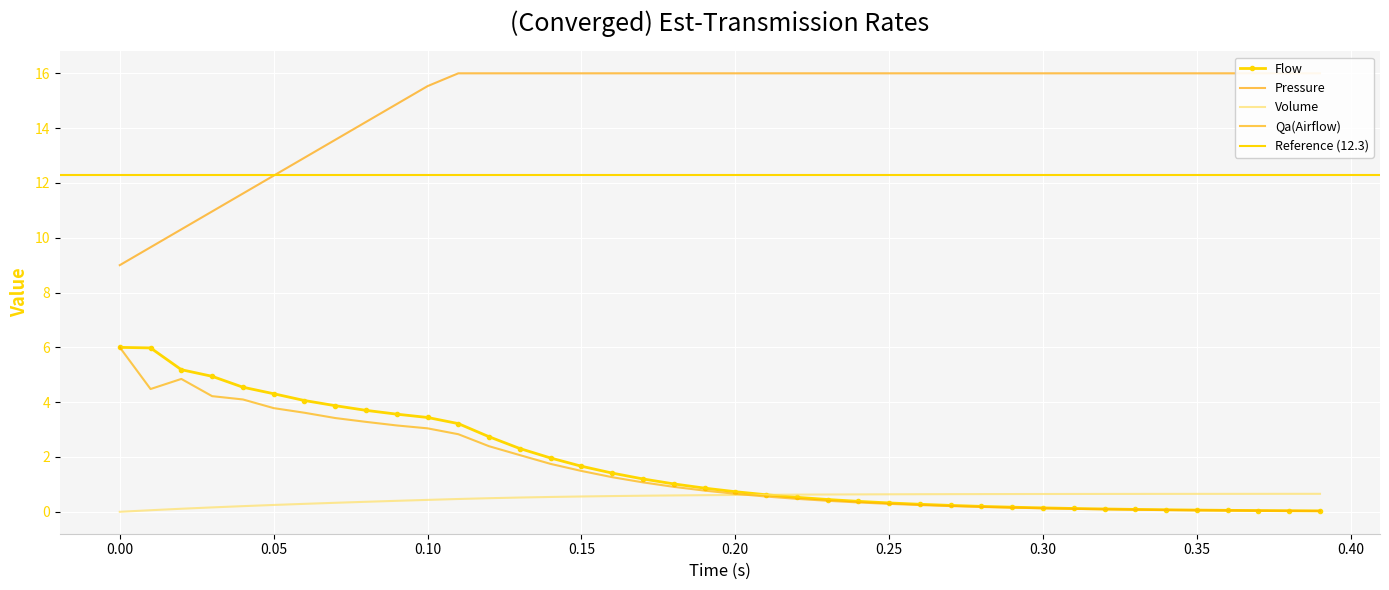

What position from the left is 0.25?

26